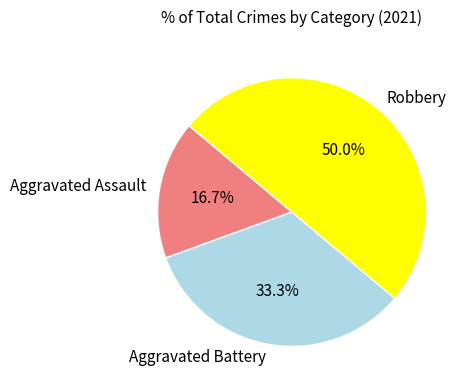

What is the largest slice in the pie chart?

Robbery